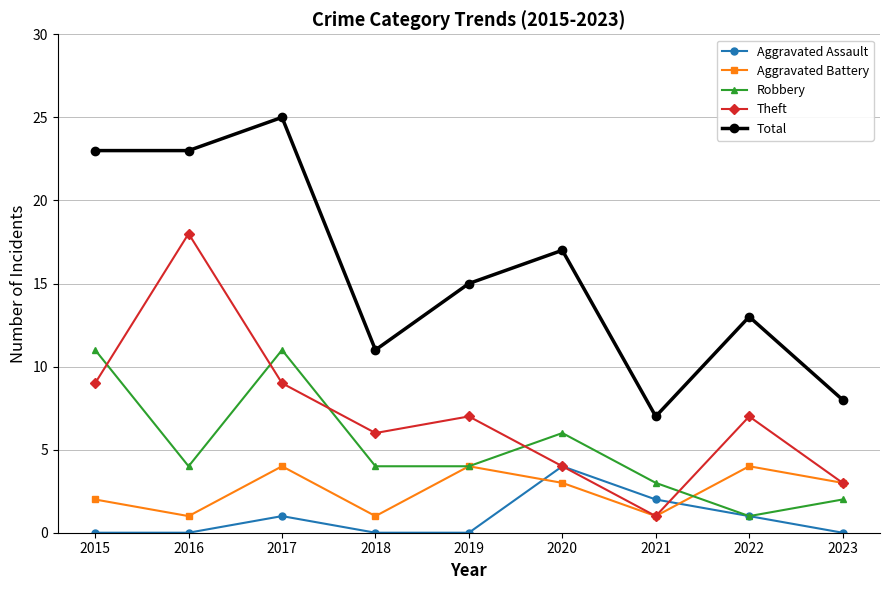

What is the sum of all Theft values?

64